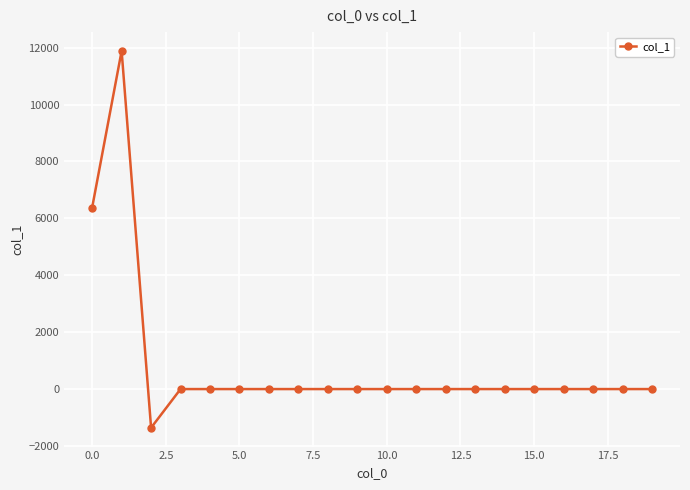

How many values are below 0?

1